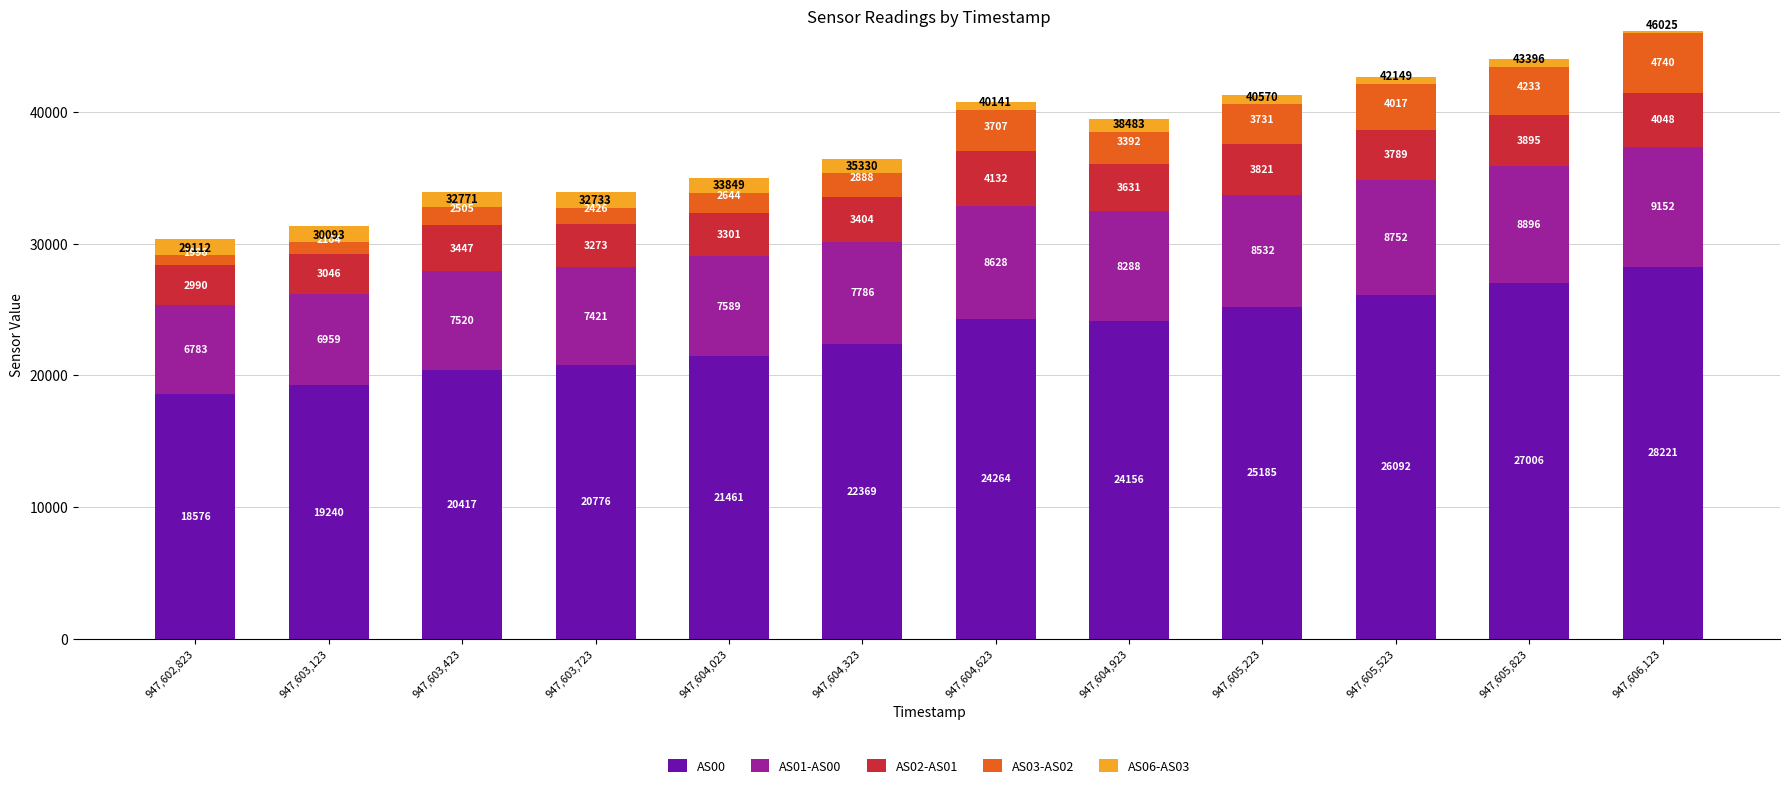

The AS06-AS03 series shows -550 at 947,604,023. True or false?

False